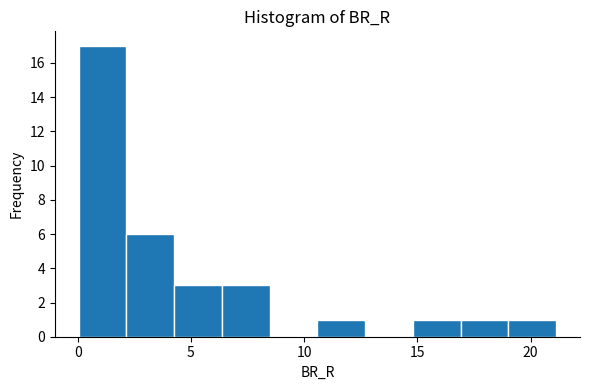

Reading left to right, list every bar in this chart as the range it spans on the x-axis followed by its height. Neither the bar edges nor the heights are printed on the chart, so give them approximately, as read against the axes.

0.0 to 2.0: 17
2.0 to 4.5: 6
4.5 to 6.5: 3
6.5 to 8.5: 3
8.5 to 10.5: 0
10.5 to 12.5: 1
12.5 to 15.0: 0
15.0 to 17.0: 1
17.0 to 19.0: 1
19.0 to 21.0: 1